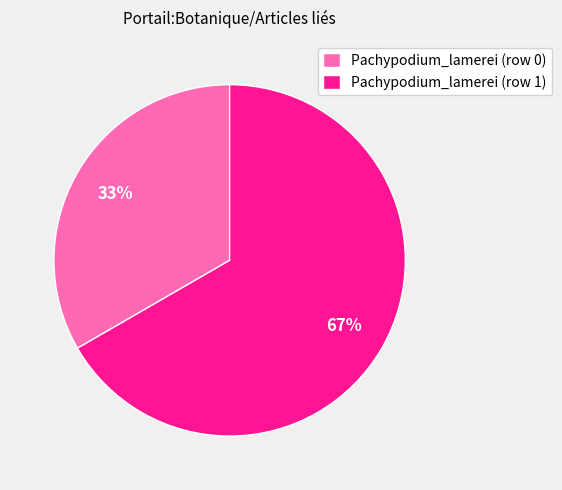

What is the largest slice in the pie chart?

Pachypodium_lamerei (row 1)